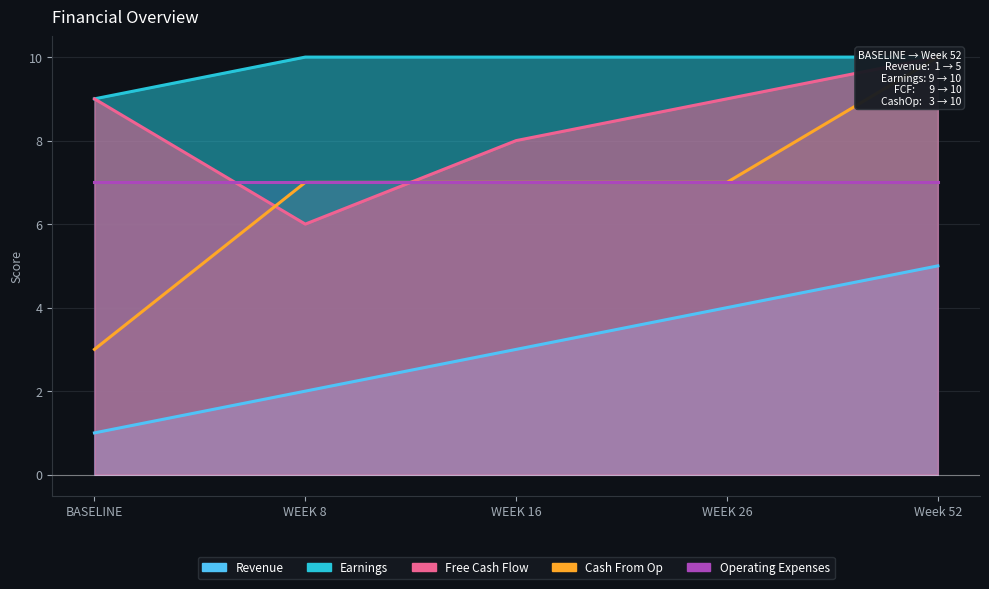

What is the greatest value displayed?

10